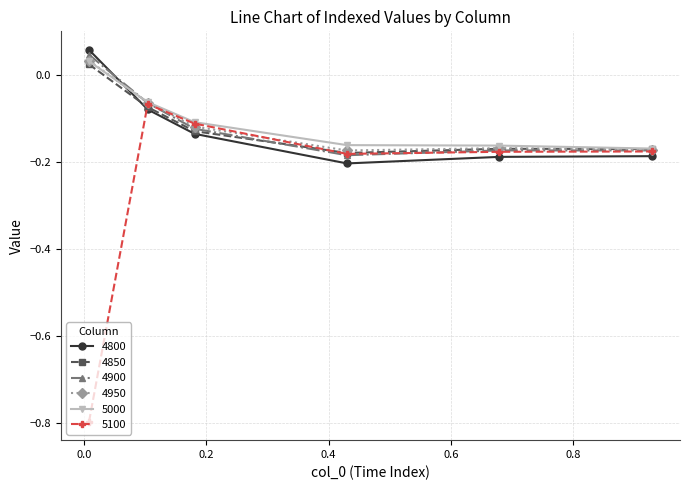

Which series has the widest spread of values?

5100